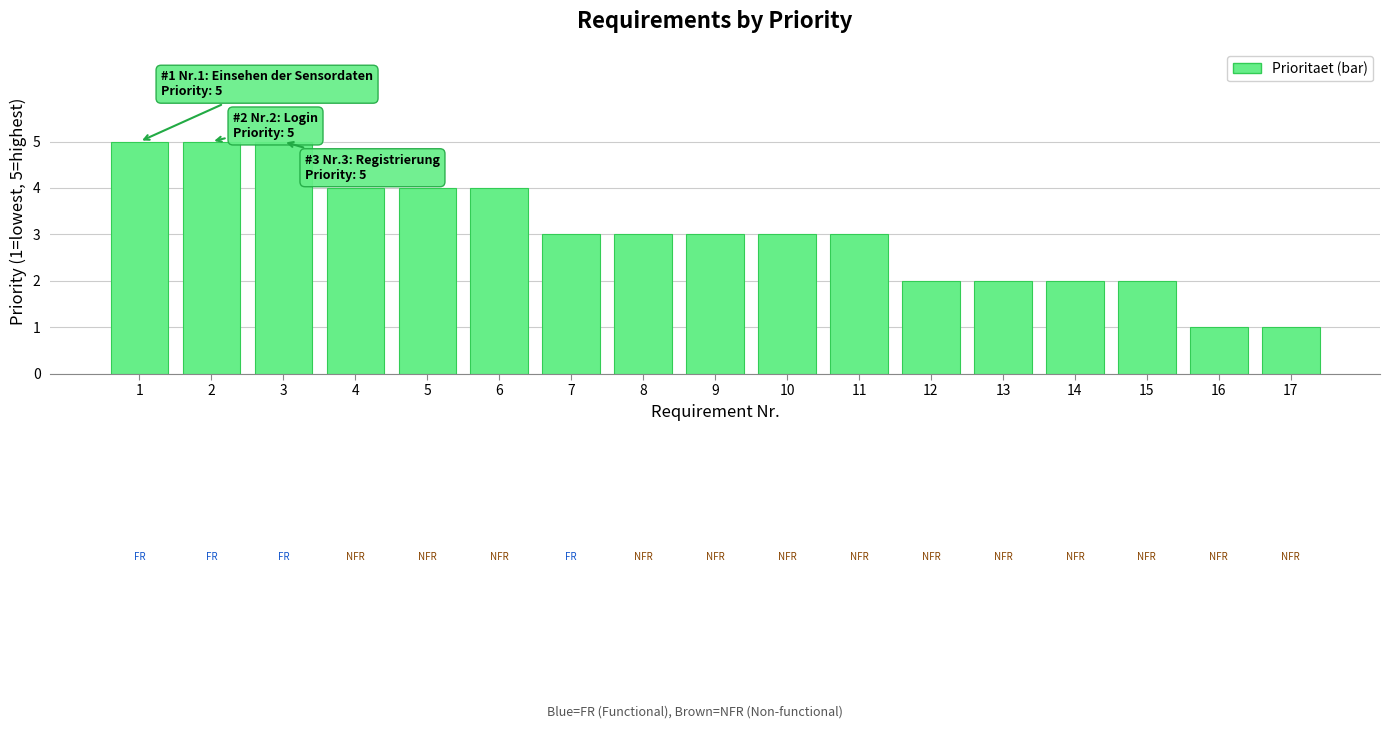

What is the value of the 16th bar from the left?

1